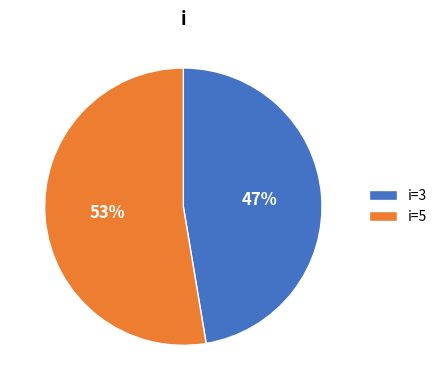

The i=5 slice represents 53% of the pie. True or false?

True